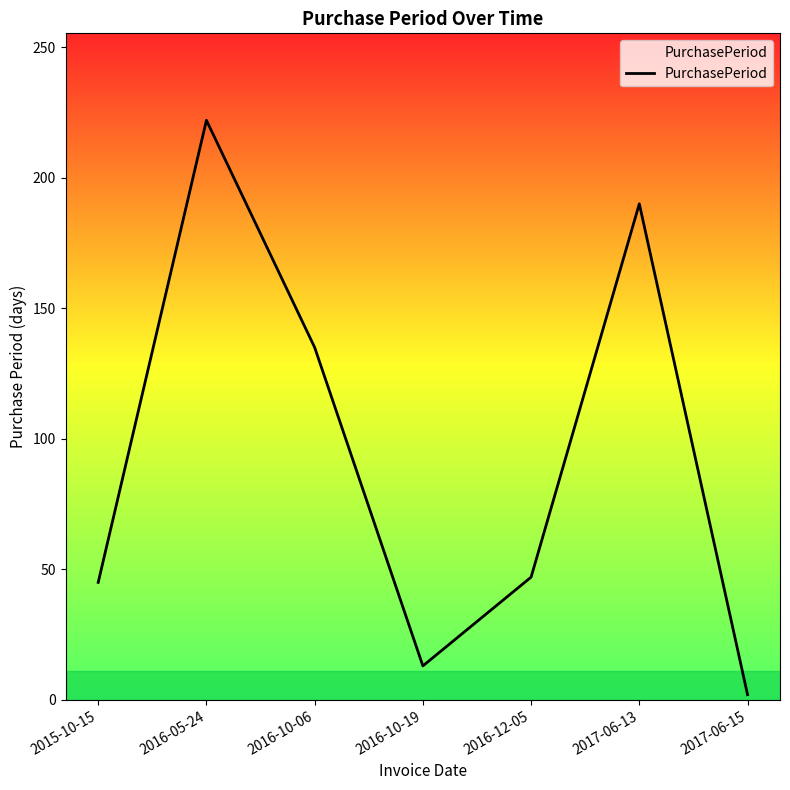

Does the chart have visible grid lines?

No